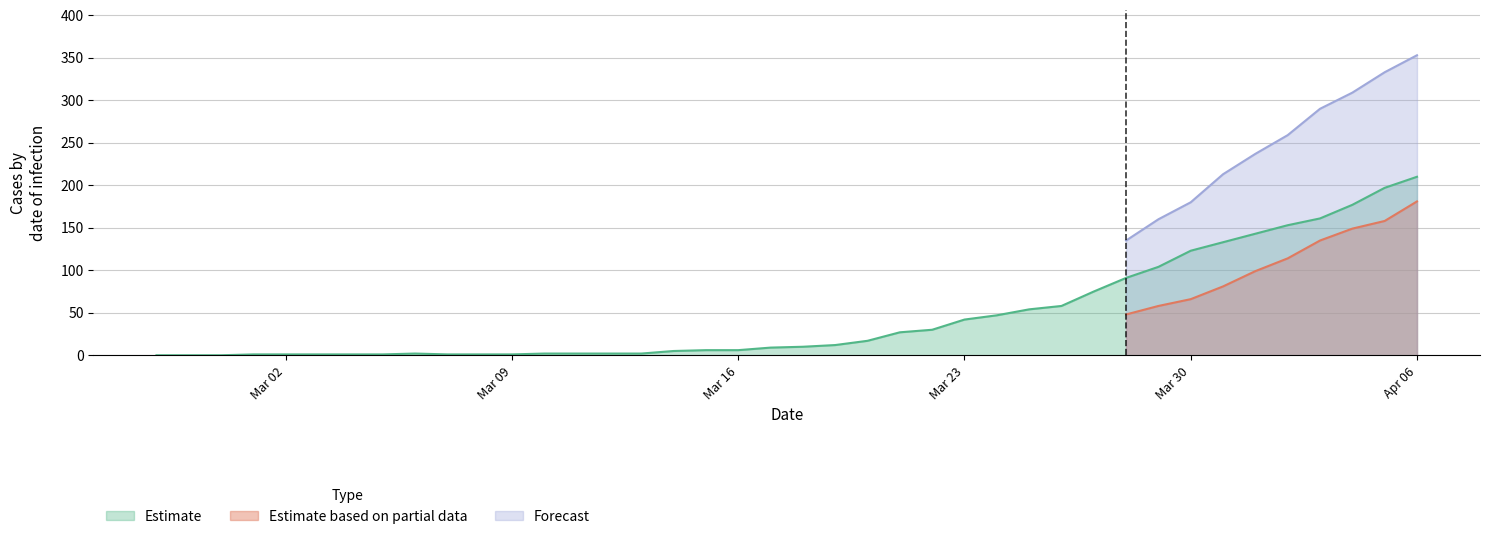

True or false: Estimate based on partial data and Forecast cross at least once.

False